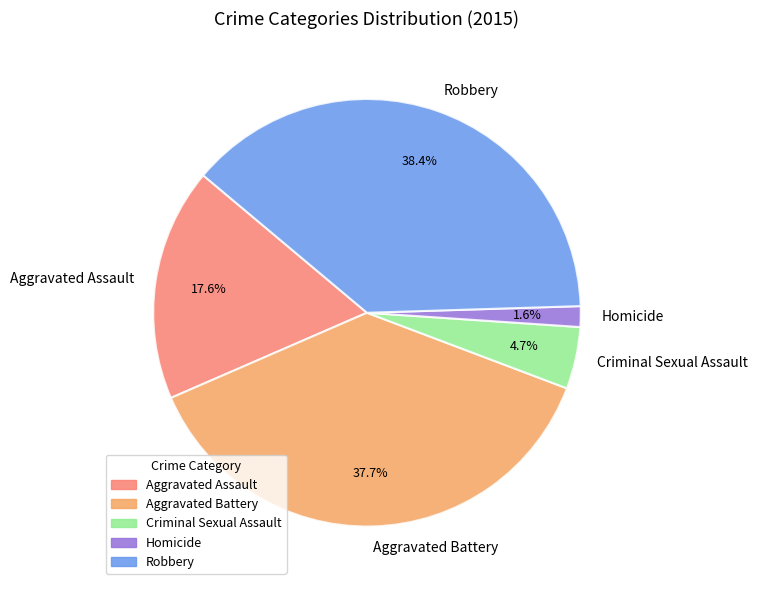

What is the smallest slice in the pie chart?

Homicide